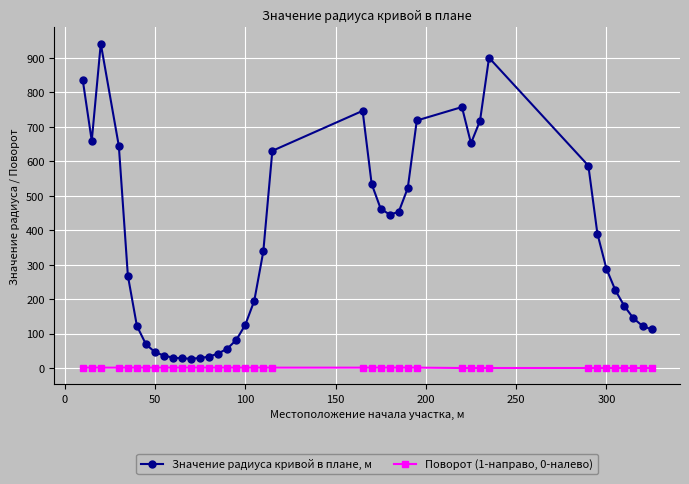

How many values in the Поворот (1-направо, 0-налево) series are below 1?

12